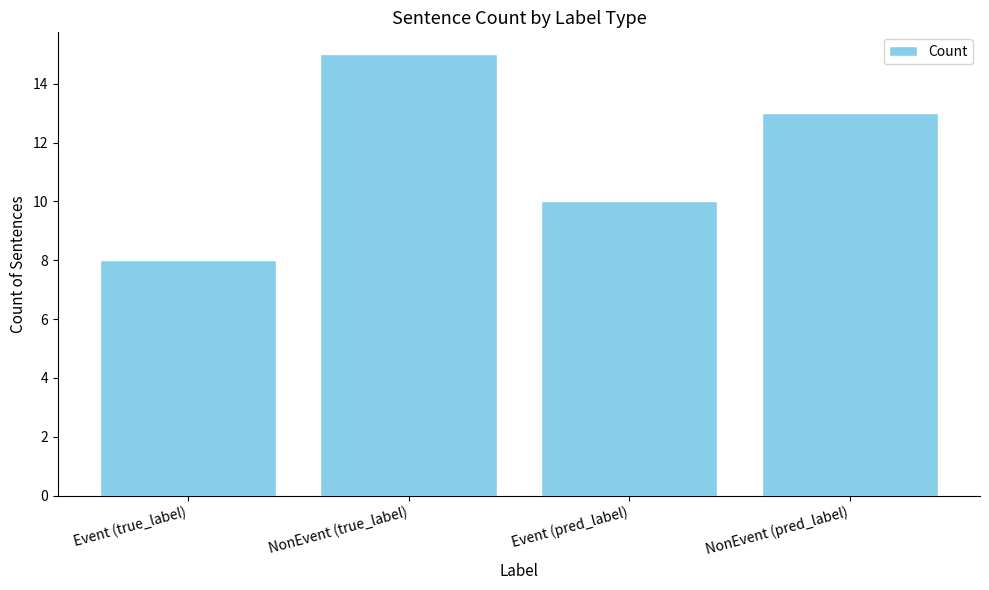

The chart shows a value of 13 at NonEvent (pred_label). True or false?

True